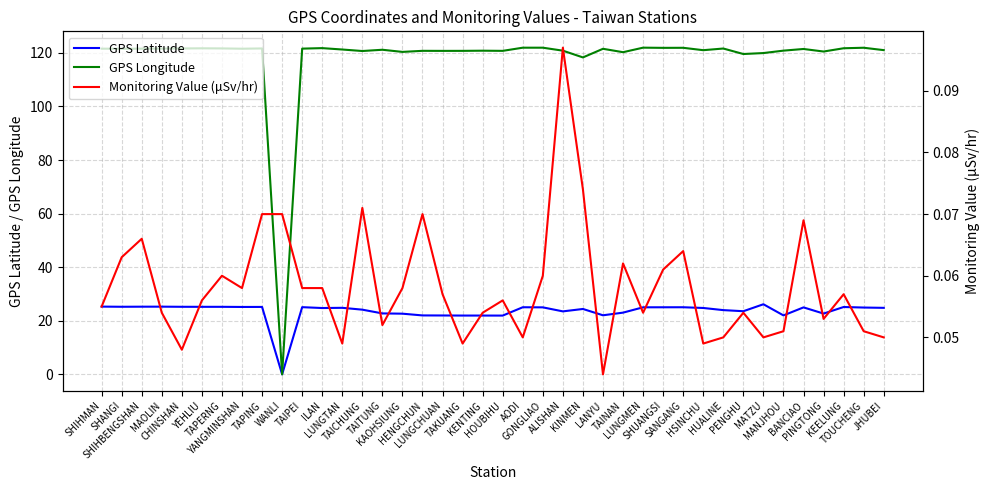

True or false: Monitoring Value (μSv/hr) has more than 0 interior local peaks.

True